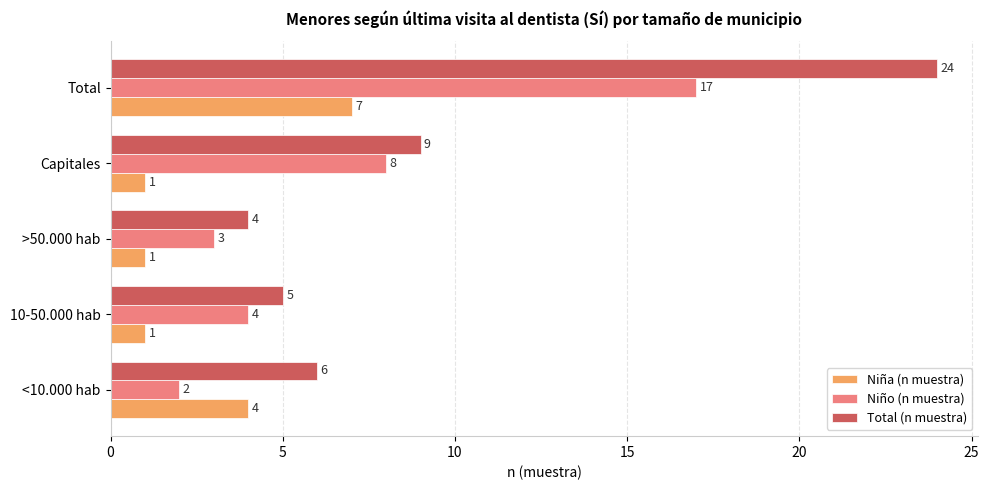

What value does the Niña (n muestra) series have at <10.000 hab?

4